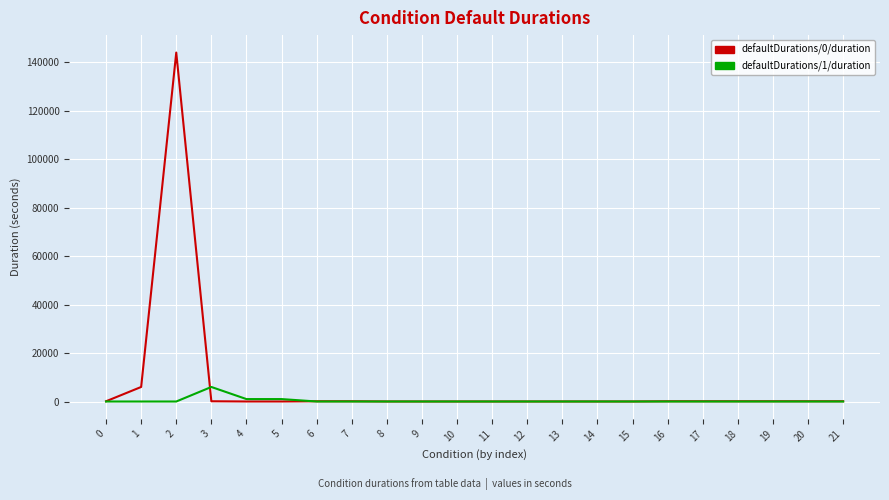

Rank the series by their maximum value, from highest to lowest.

defaultDurations/0/duration, defaultDurations/1/duration